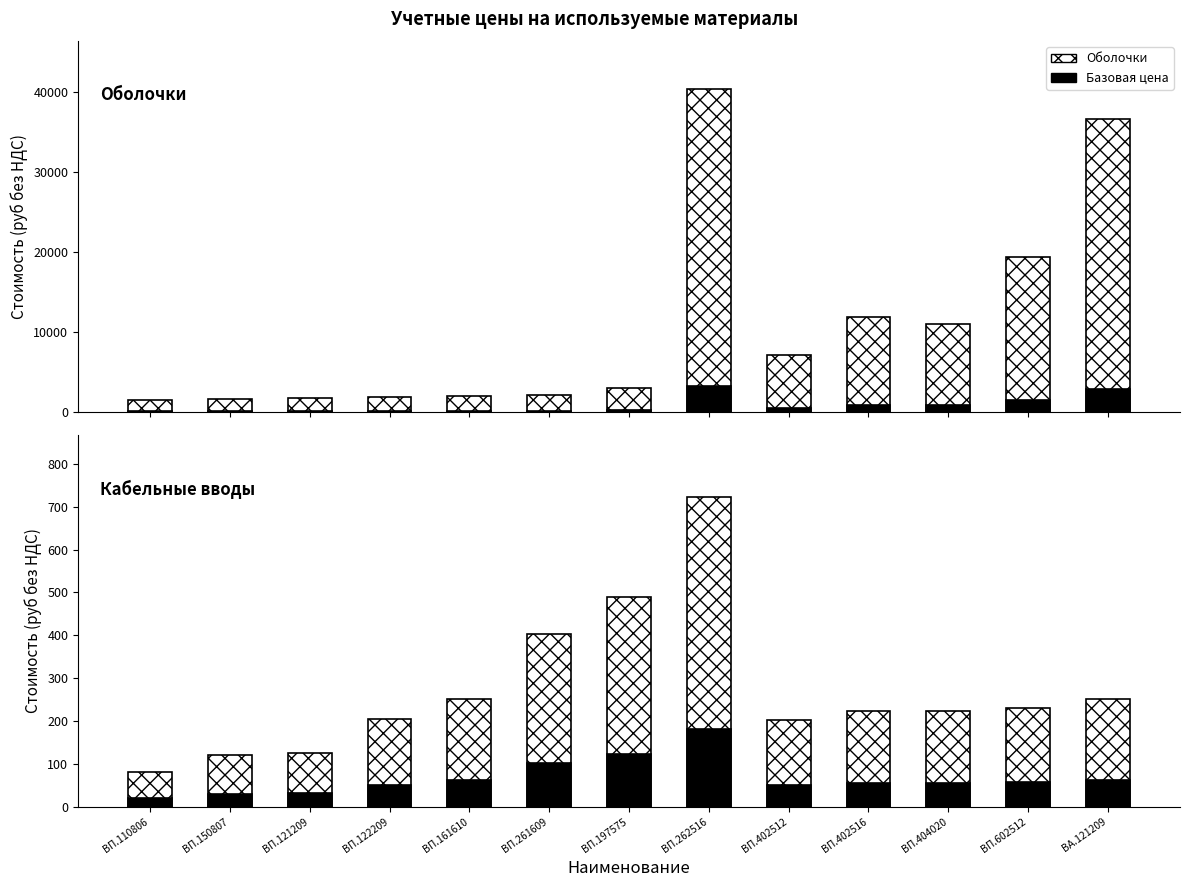

What is the minimum value for Оболочки (руб)?

1485.1